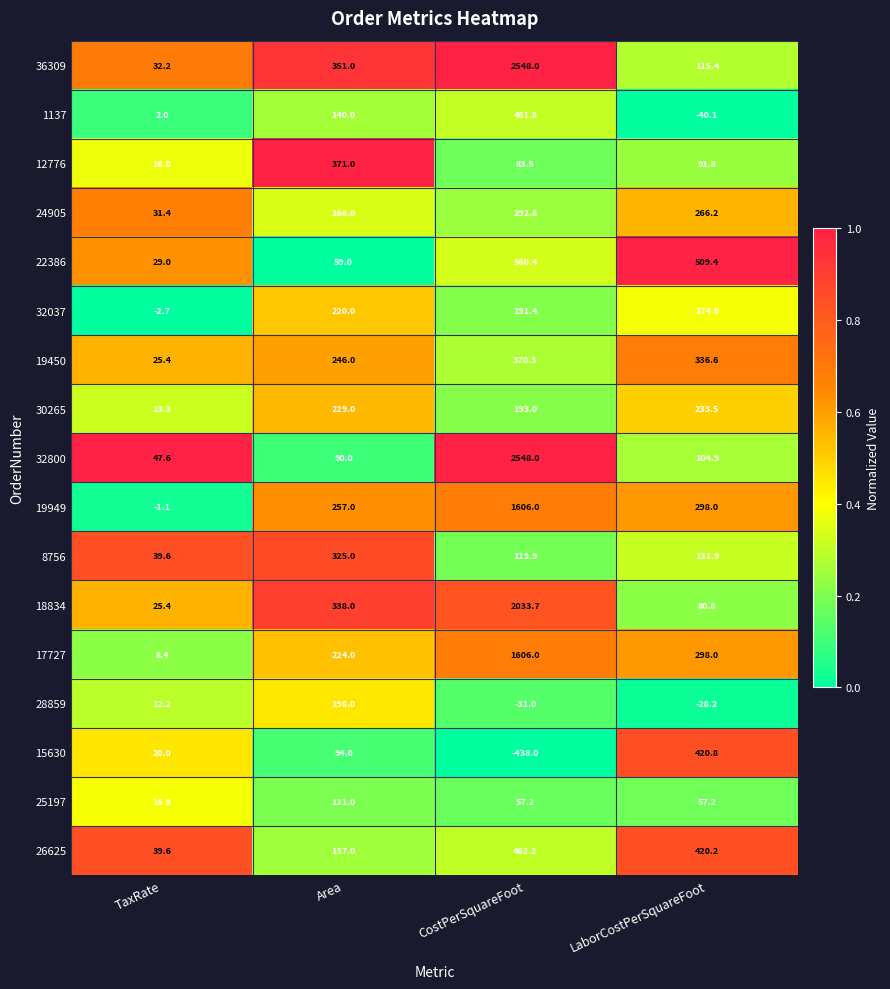

What is the spread (max minus min) of values at TaxRate?

50.3